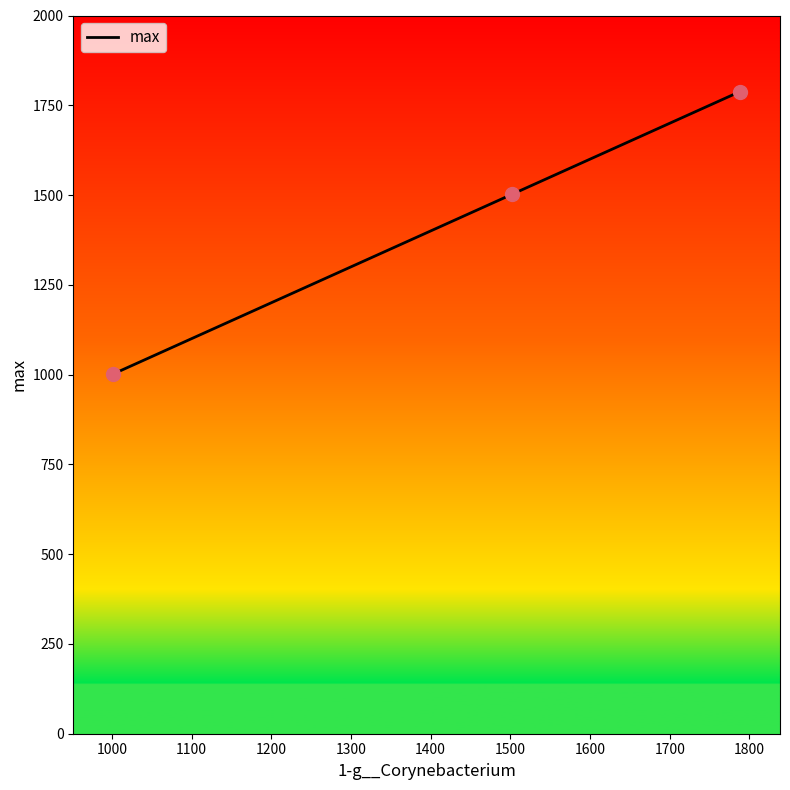

What is the difference between the maximum and minimum values?

786.6